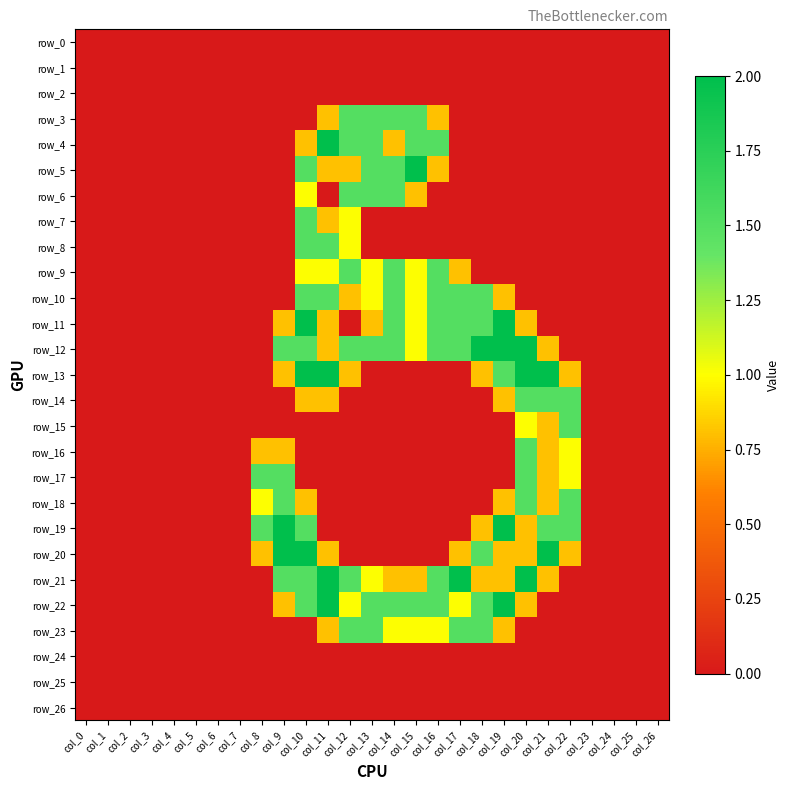

Rank the series by their maximum value, from highest to lowest.

row_4, row_5, row_11, row_12, row_13, row_19, row_20, row_21, row_22, row_3, row_6, row_7, row_8, row_9, row_10, row_14, row_15, row_16, row_17, row_18, row_23, row_0, row_1, row_2, row_24, row_25, row_26